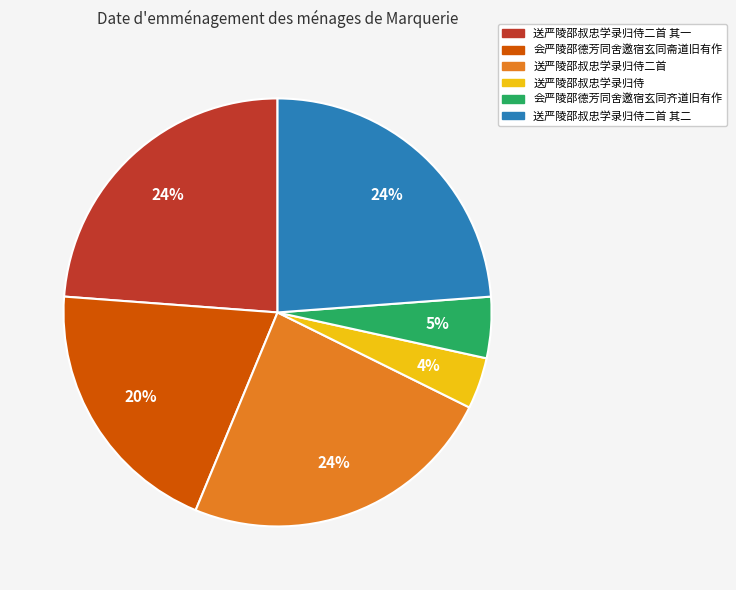

Is it true that 会严陵邵德芳同舍邀宿玄同齐道旧有作 is 5% of the pie?

True